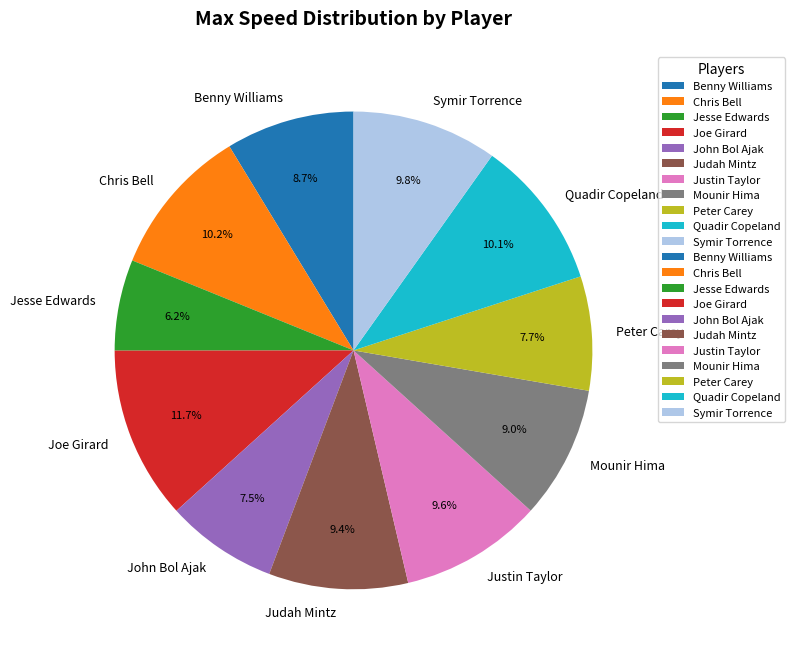

The Peter Carey slice represents 1% of the pie. True or false?

False